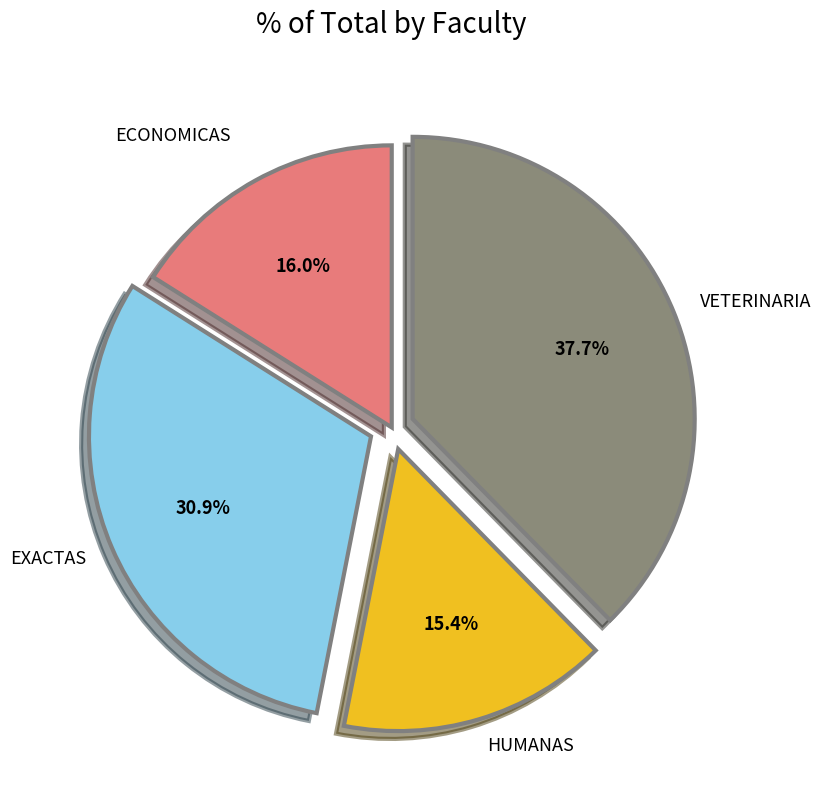

Does EXACTAS represent more than half of the total?

No